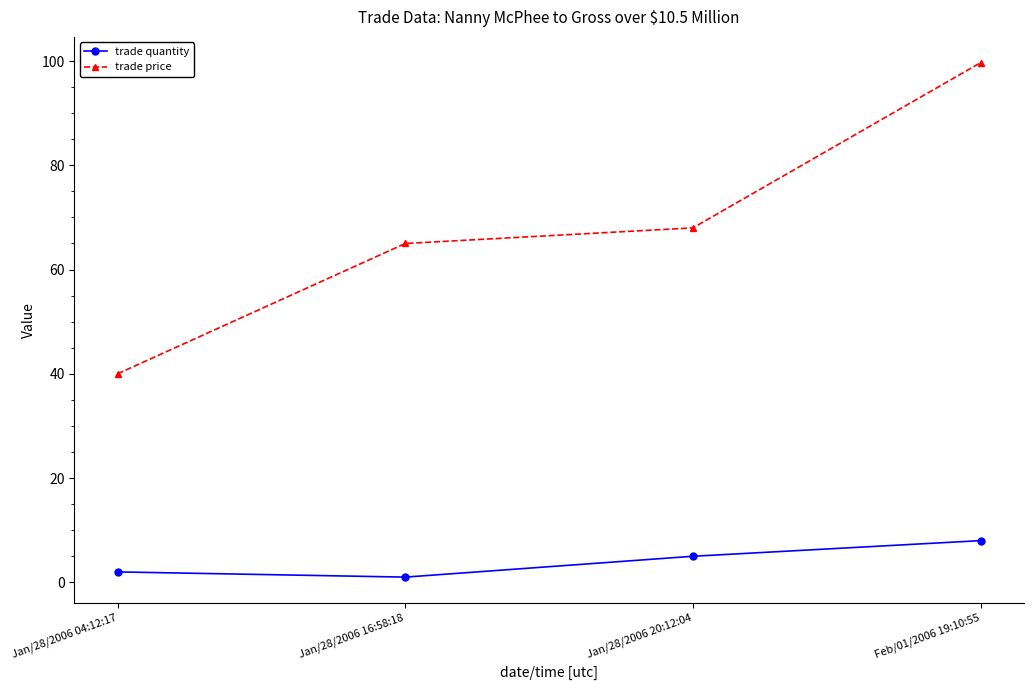

How many series are shown in this chart?

2